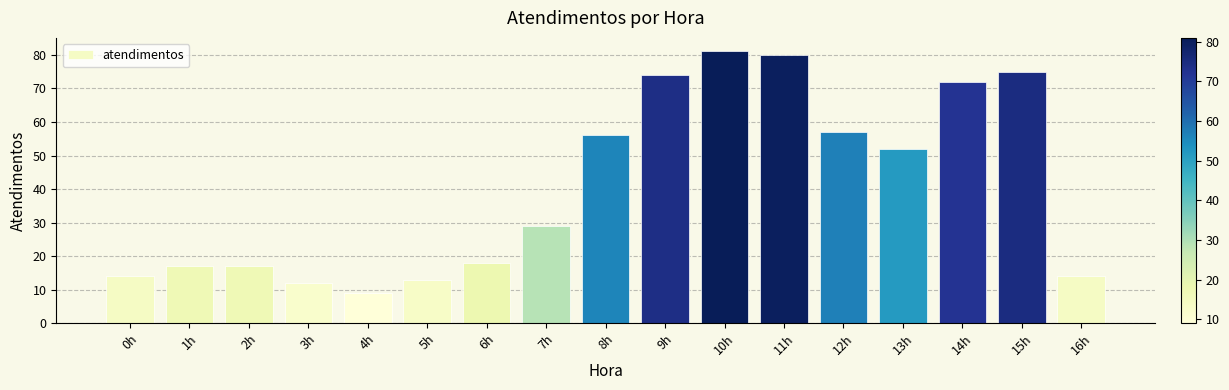

What is the sum of all values?

690